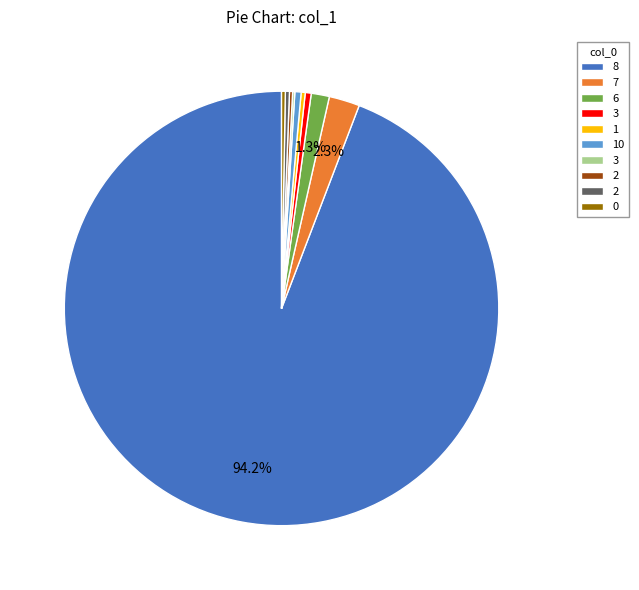

Is there any slice that represents more than half of the pie?

Yes